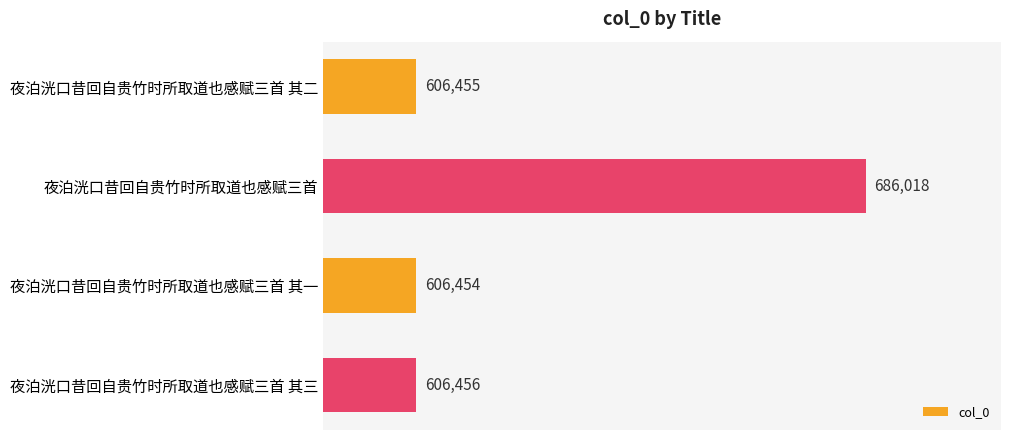

How many data points are less than 606456?

2